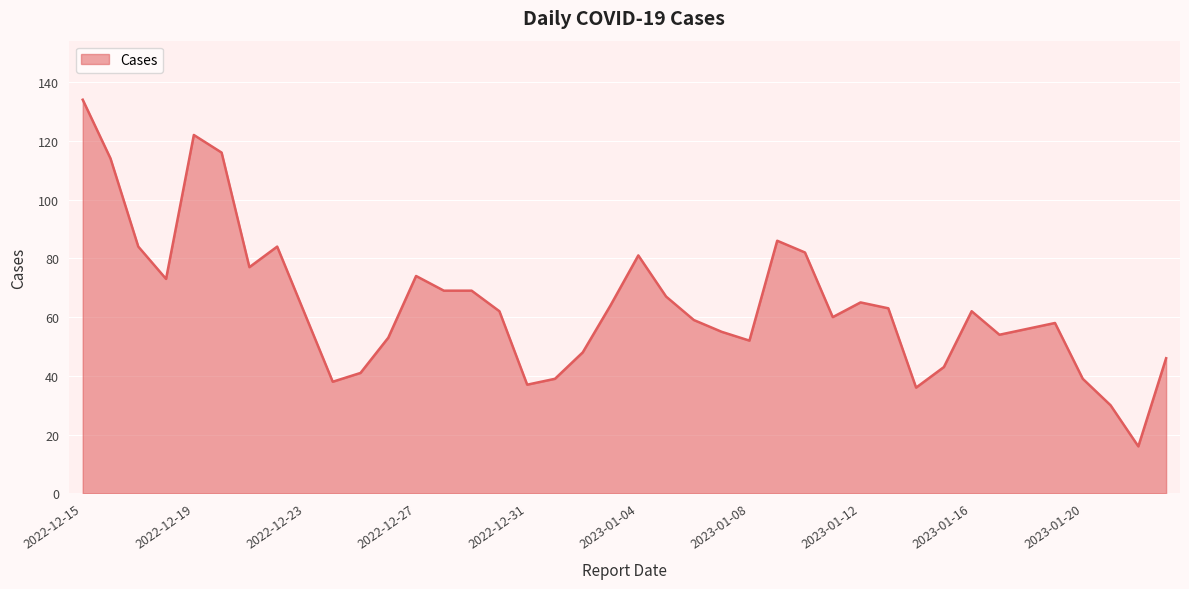

What is the minimum value shown in the chart?

16